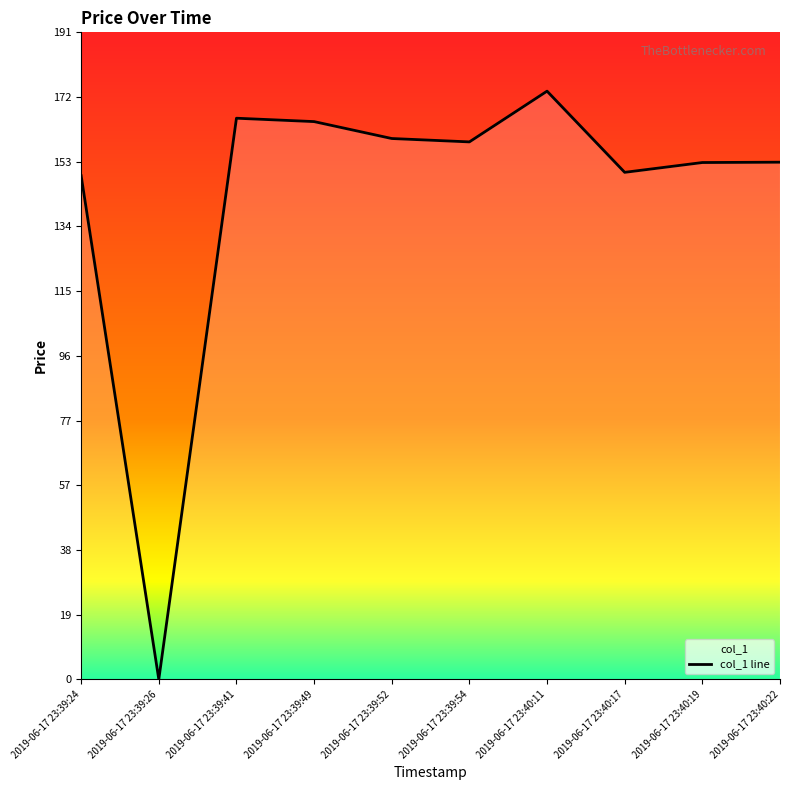

Reading left to right, list all the values displayed in this chart.

2019-06-17 23:39:24=148.9	2019-06-17 23:39:26=0.0	2019-06-17 23:39:41=165.9	2019-06-17 23:39:49=164.9	2019-06-17 23:39:52=159.9	2019-06-17 23:39:54=158.9	2019-06-17 23:40:11=173.9	2019-06-17 23:40:17=149.9	2019-06-17 23:40:19=152.8	2019-06-17 23:40:22=152.9